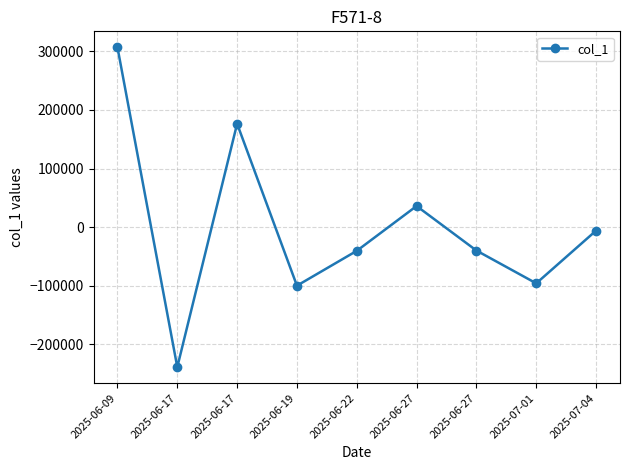

What is the difference between the maximum and second lowest values?

407000